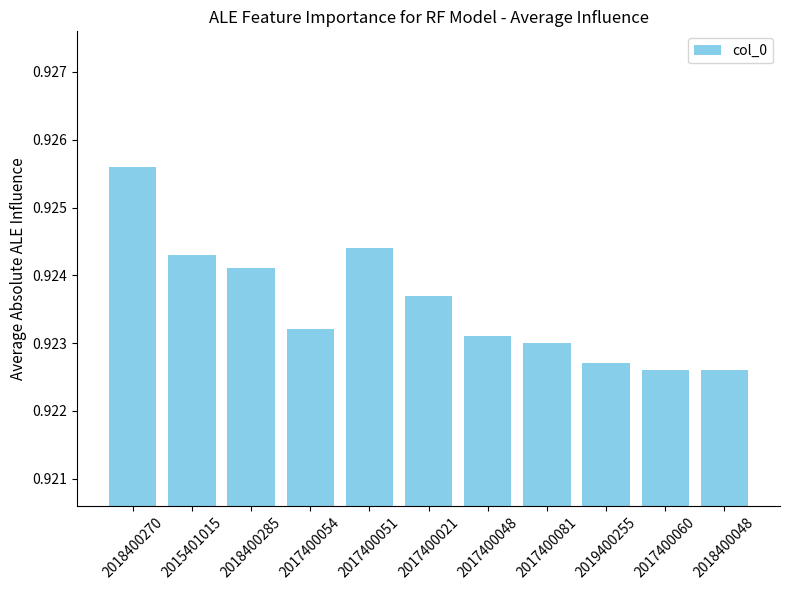

True or false: the data shows 1.6 at 2017400060.

False